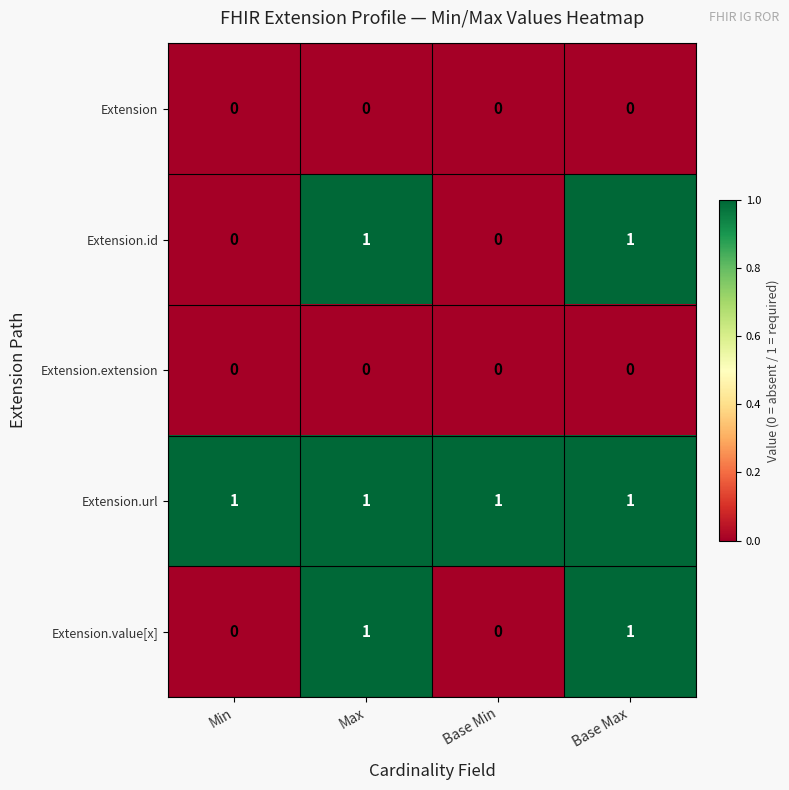

At how many categories does at least one series exceed 0?

4